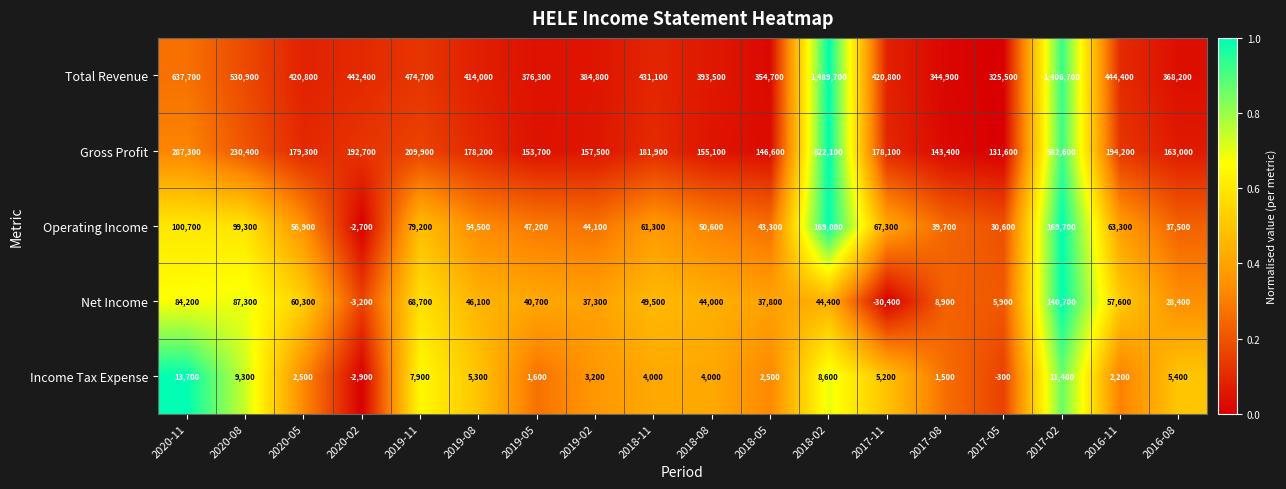

Which series has the largest total across all categories?

Total Revenue